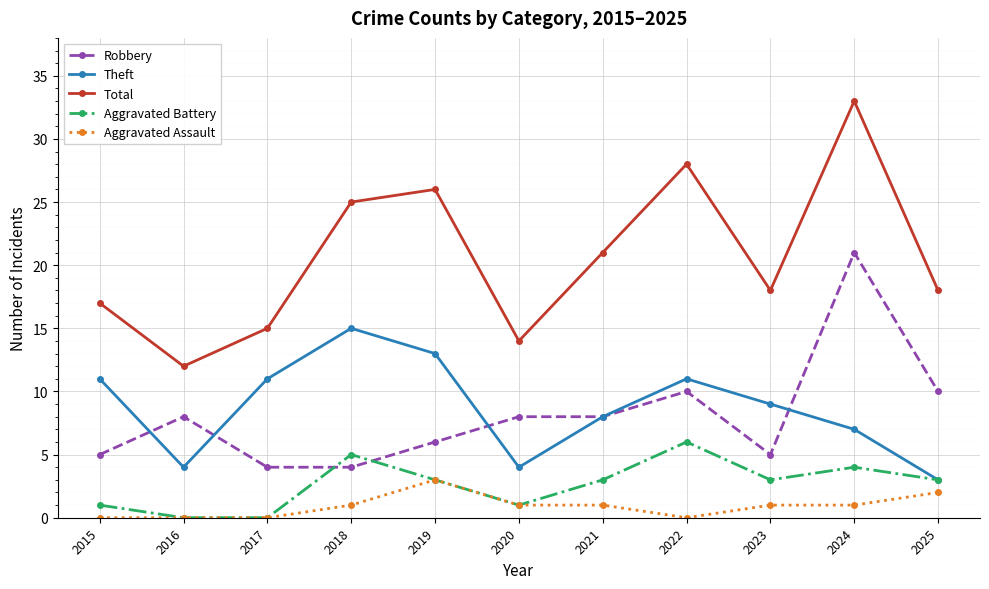

True or false: Total and Robbery cross at least once.

False